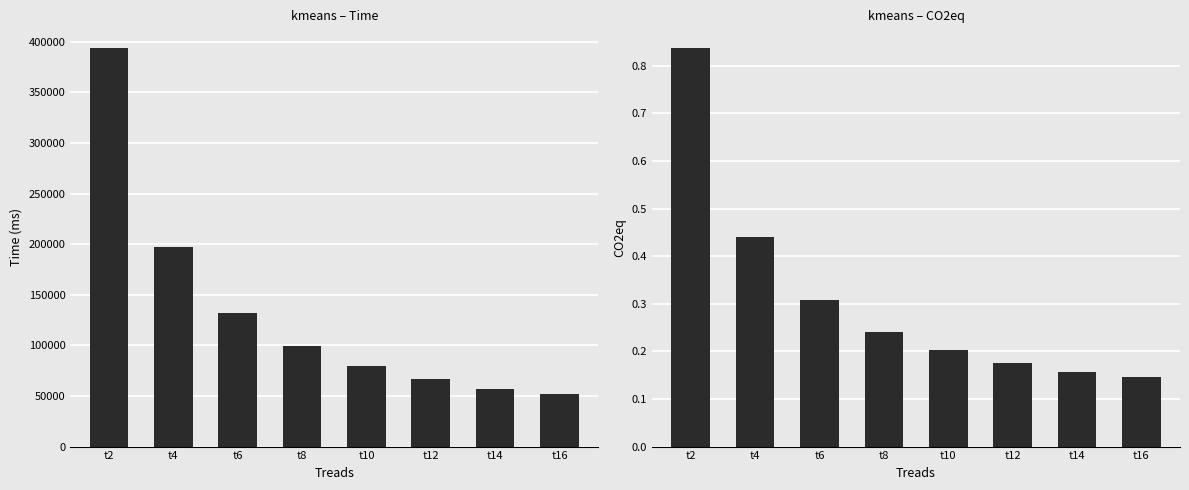

At which label does Time first exceed 99412?

t2